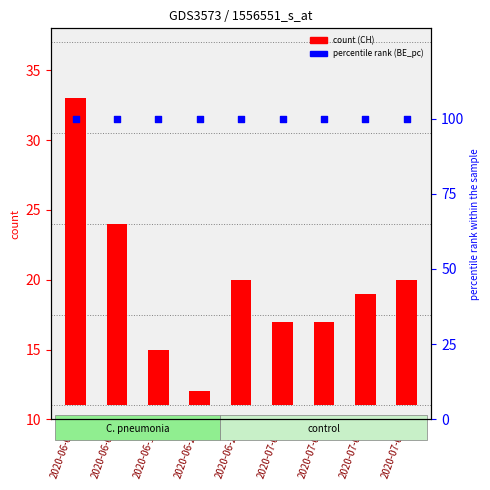

Which series has the largest total across all categories?

BE_pc (percentile rank)